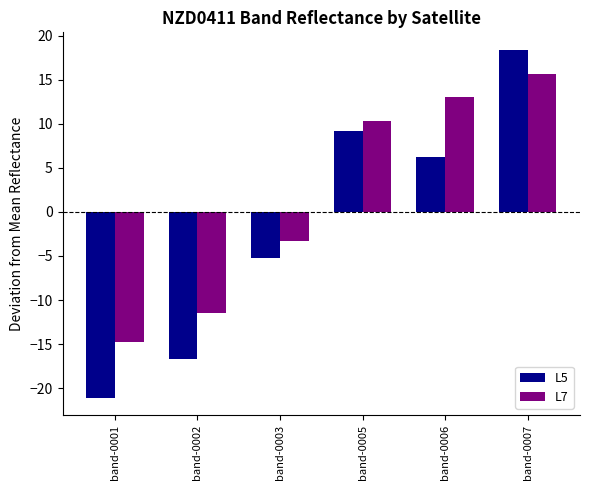

How many values in L7 are below zero?

3